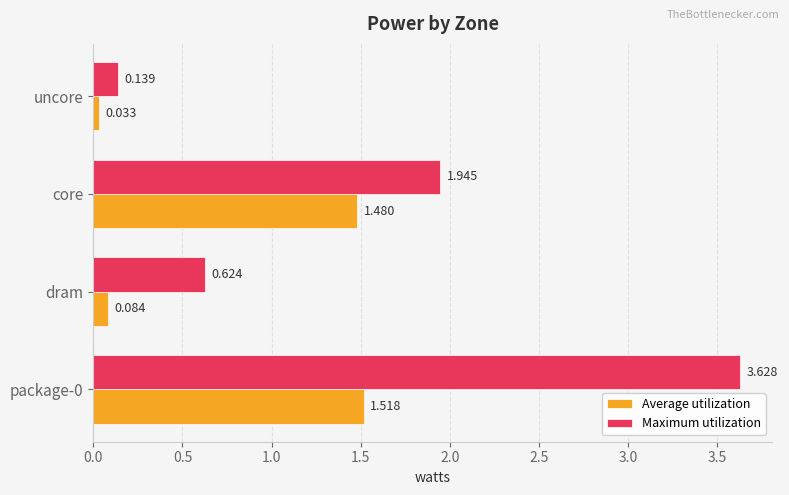

Which series has the widest spread of values?

Maximum utilization